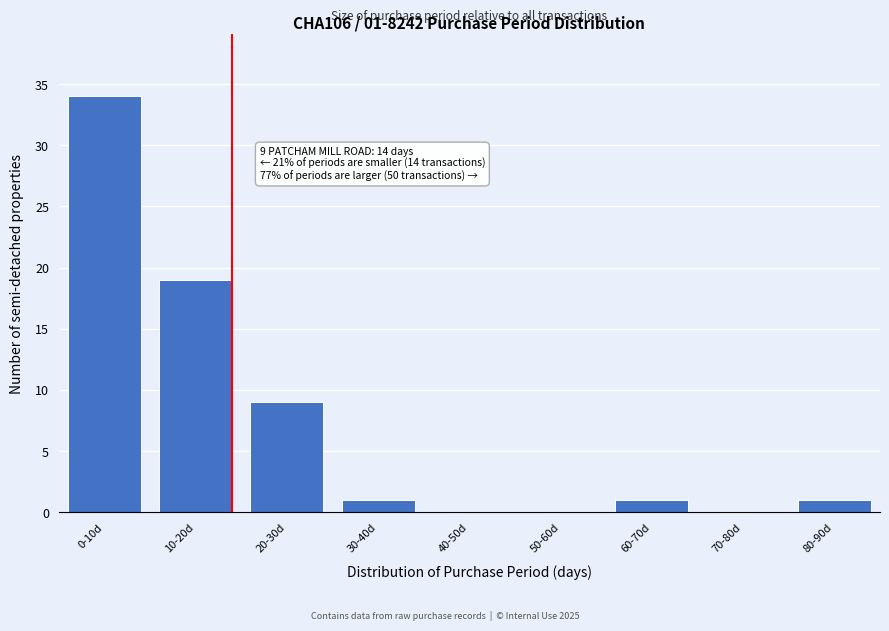

Reading left to right, extract all data points from this chart.

0-10d=34	10-20d=19	20-30d=9	30-40d=1	40-50d=0	50-60d=0	60-70d=1	70-80d=0	80-90d=1